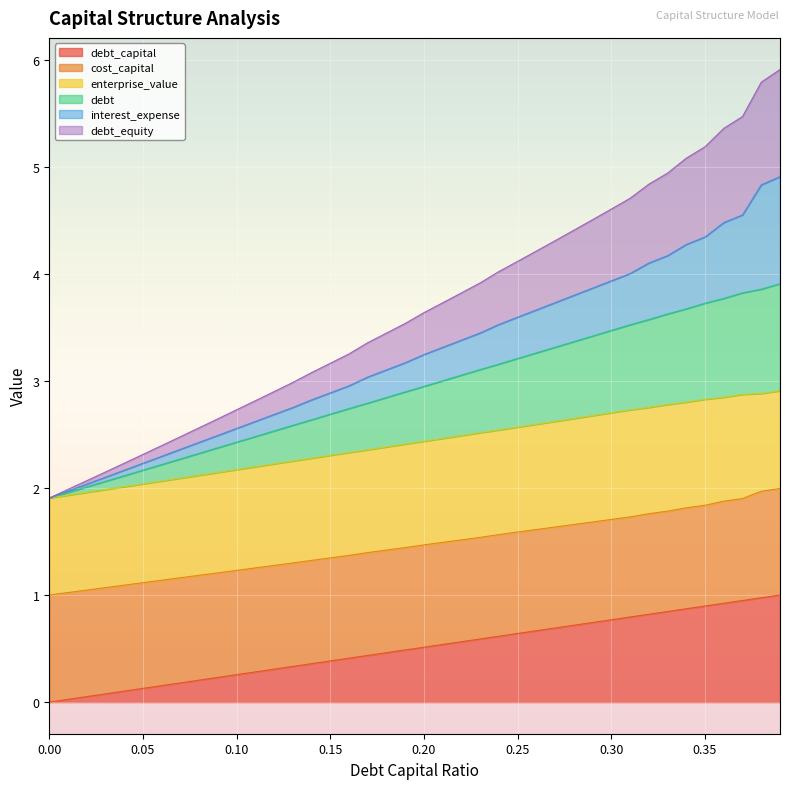

At which category is the sum across all series the highest?

0.39